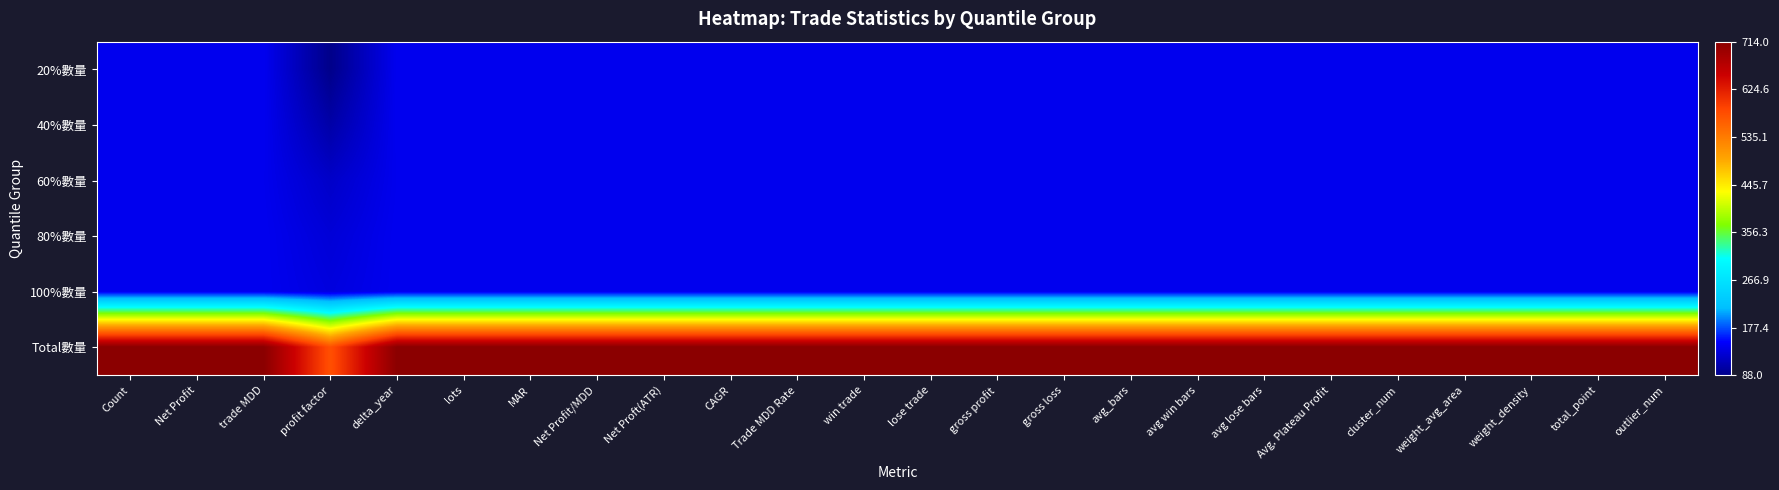

Which series changed the most between lots and CAGR?

20%數量